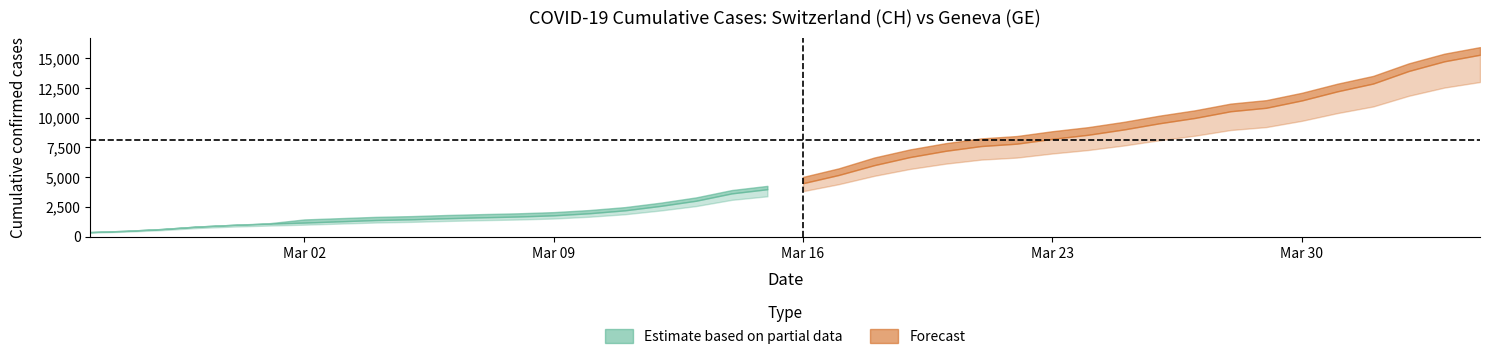

True or false: GE has more than 2 interior local peaks.

False